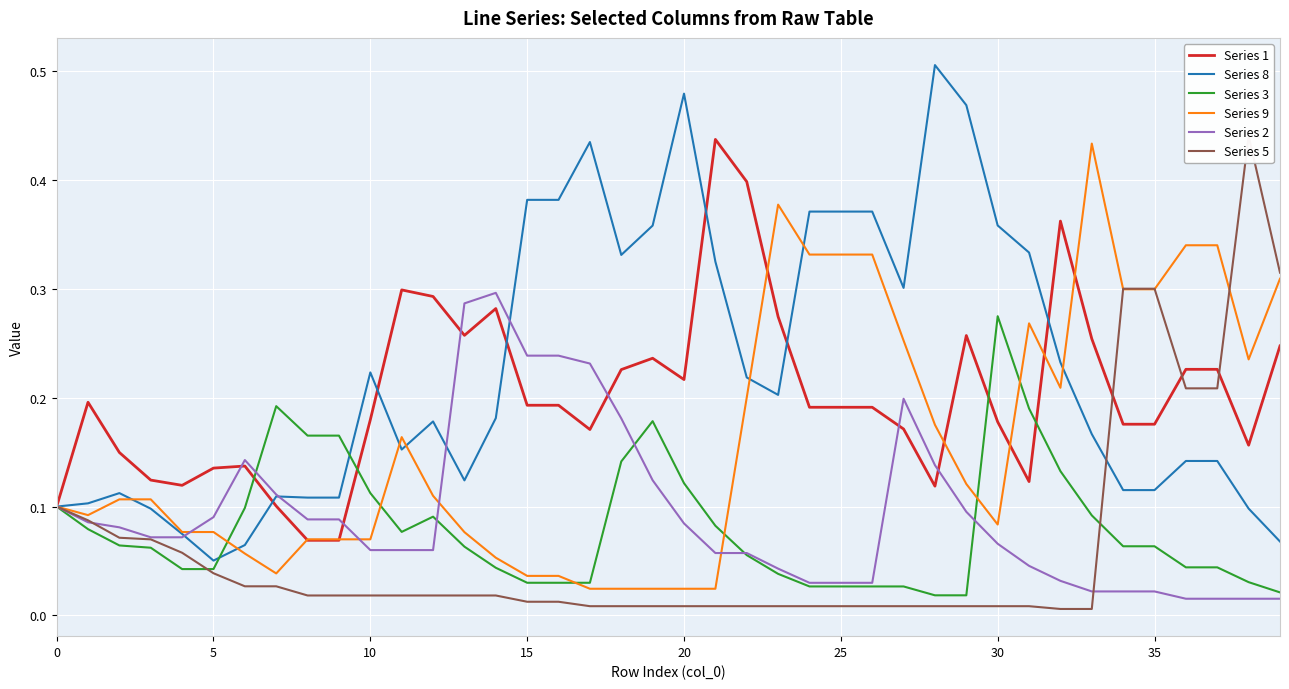

Between 27 and 35, which is larger?

35